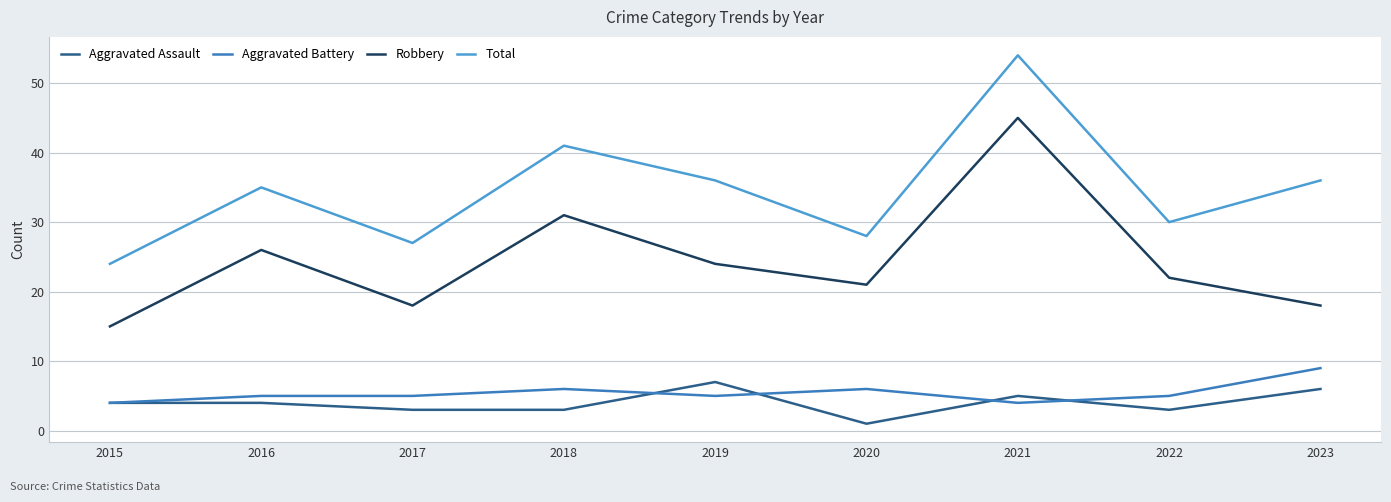

Which category has the highest value in the Total series?

2021